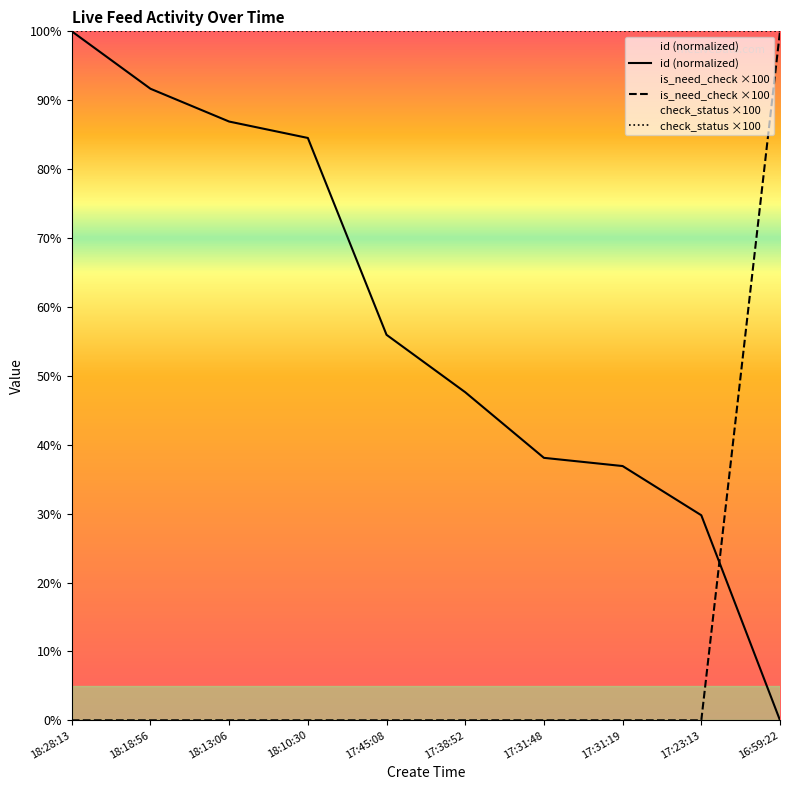

Does the chart display data point markers on the line(s)?

No